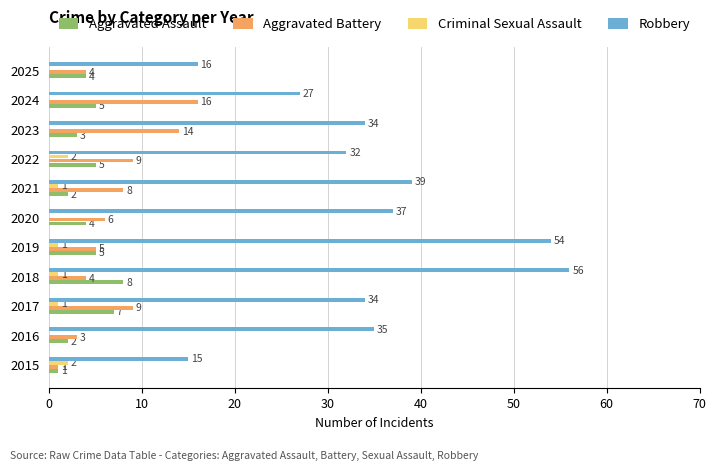

What is the average value of the Aggravated Battery series?

7